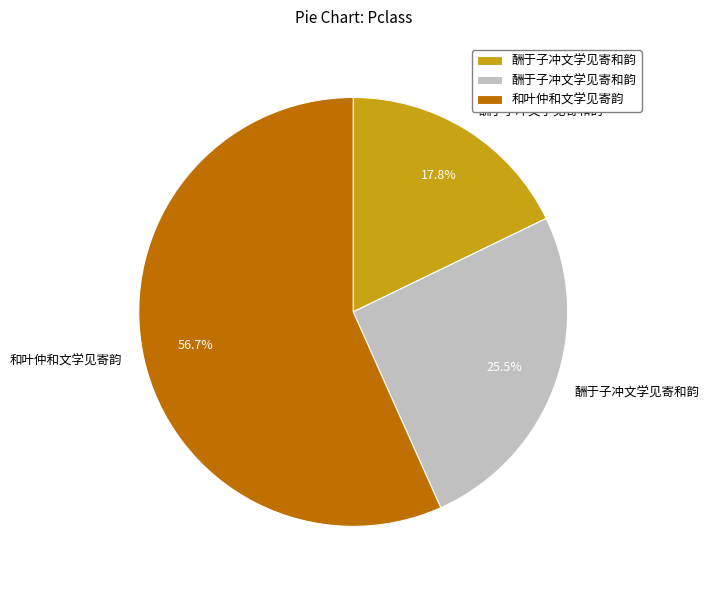

Does any single category account for the majority?

Yes